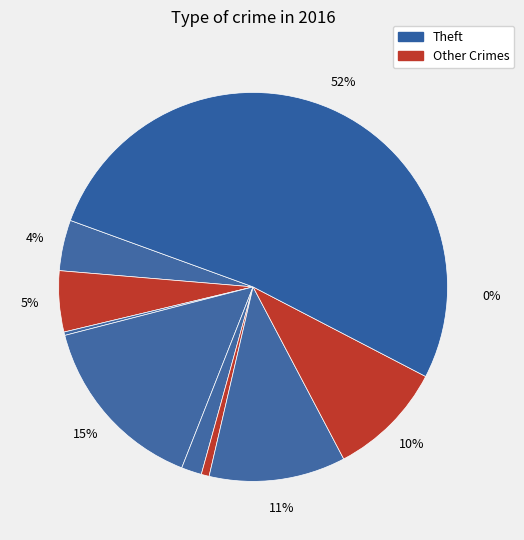

How many slices are in this pie chart?

9